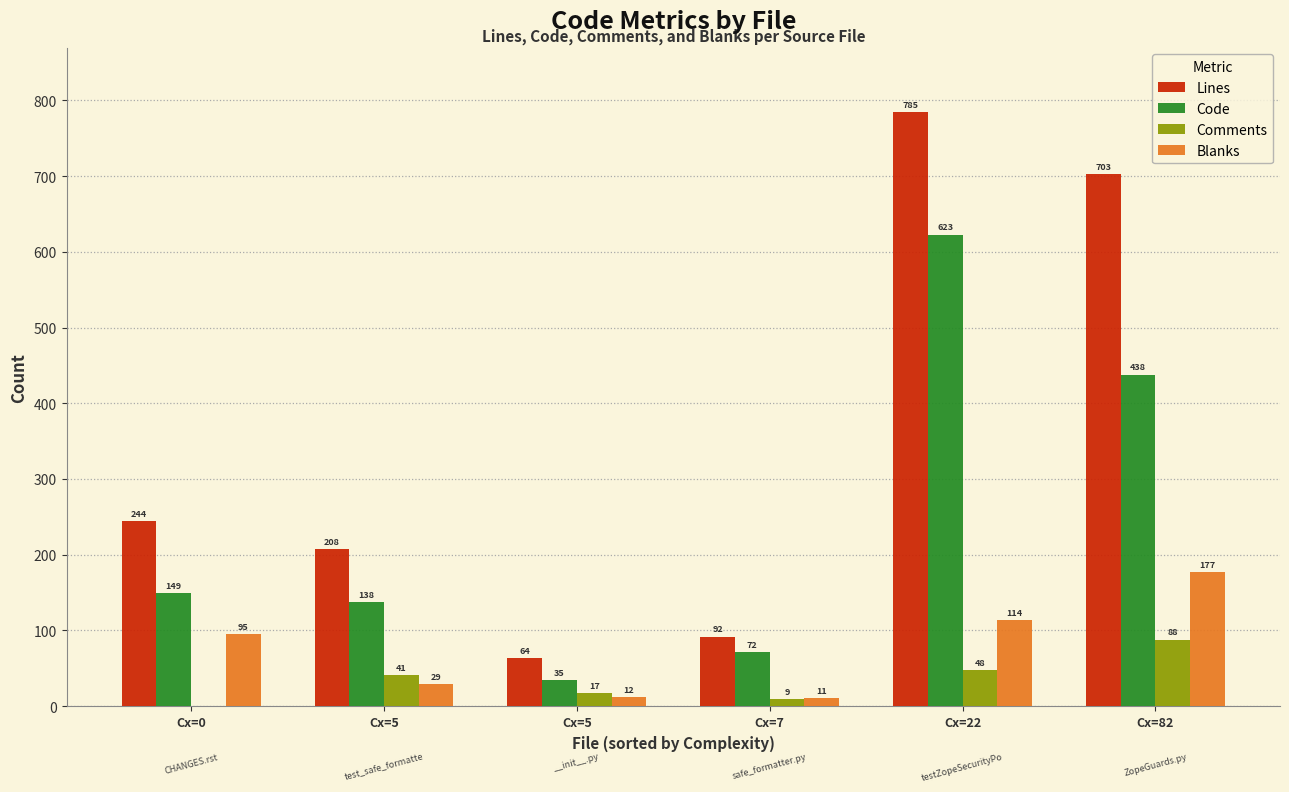

What are all the series names shown in the legend?

Lines, Code, Comments, Blanks